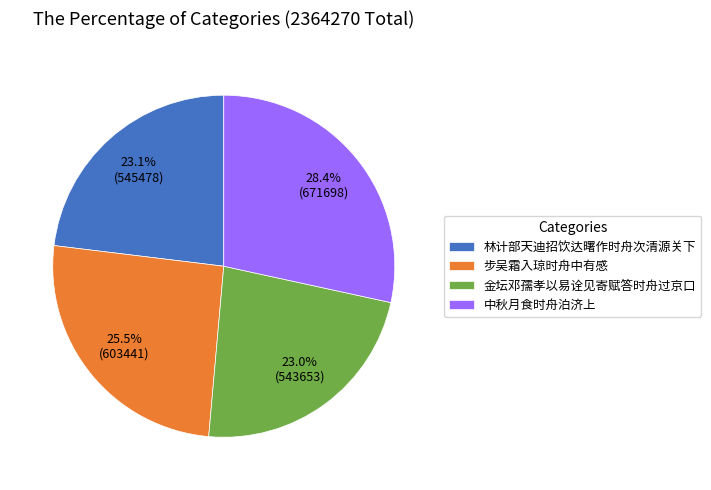

True or false: 中秋月食时舟泊济上 accounts for 28% of the total.

True